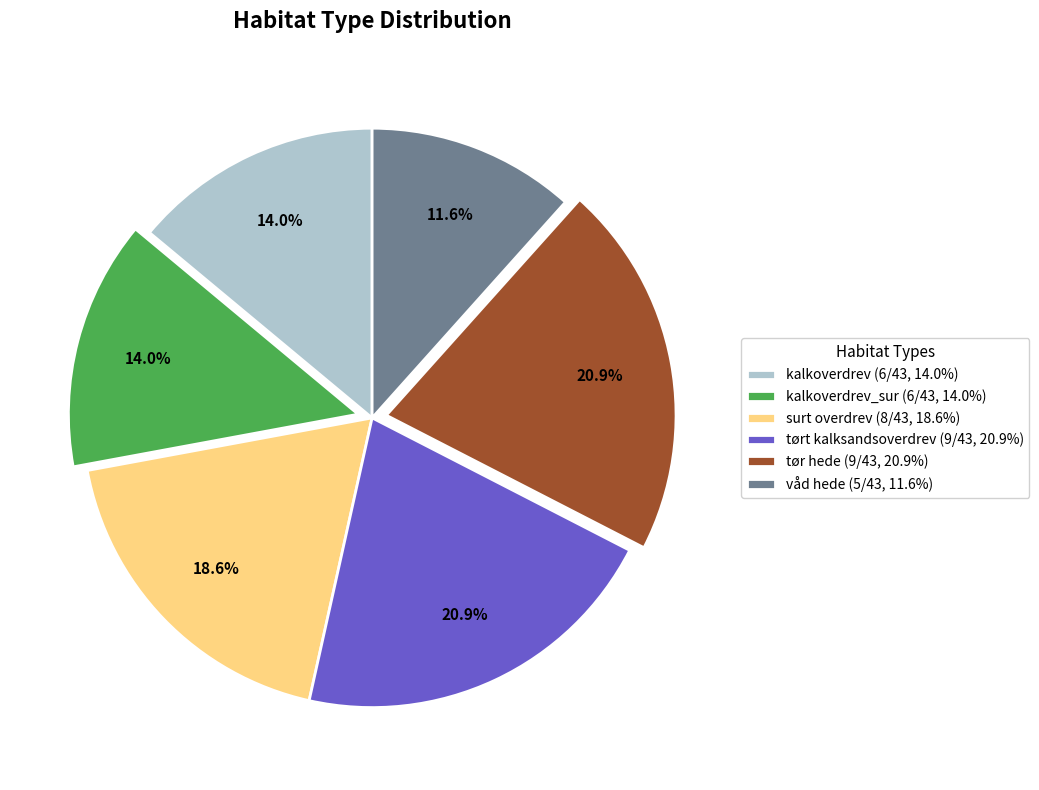

Between tør hede (9/43, 20.9%) and kalkoverdrev_sur (6/43, 14.0%), which is larger?

tør hede (9/43, 20.9%)